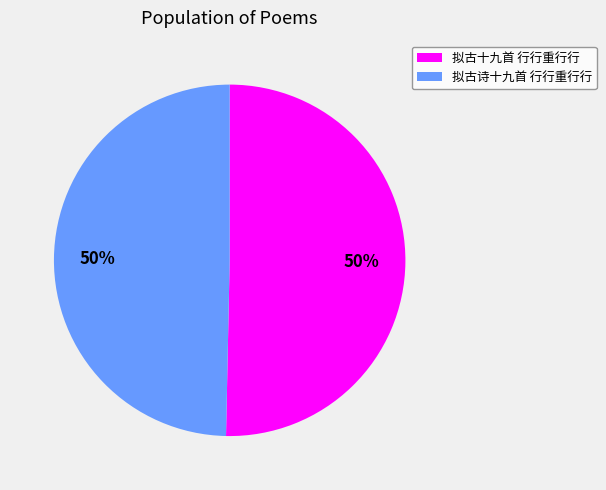

What is the ratio of the value at 拟古十九首 行行重行行 to the value at 拟古诗十九首 行行重行行?

1.0